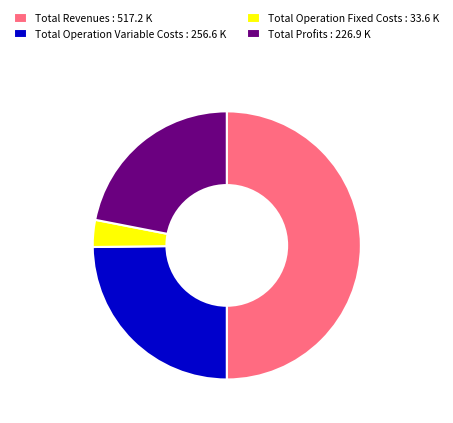

Which has a higher value, Total Revenues : 517.2 K or Total Operation Fixed Costs : 33.6 K?

Total Revenues : 517.2 K